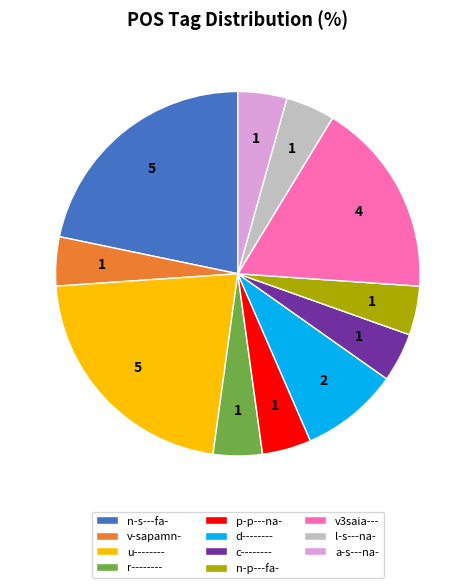

Is the sum of d-------- and l-s---na- greater than half?

No